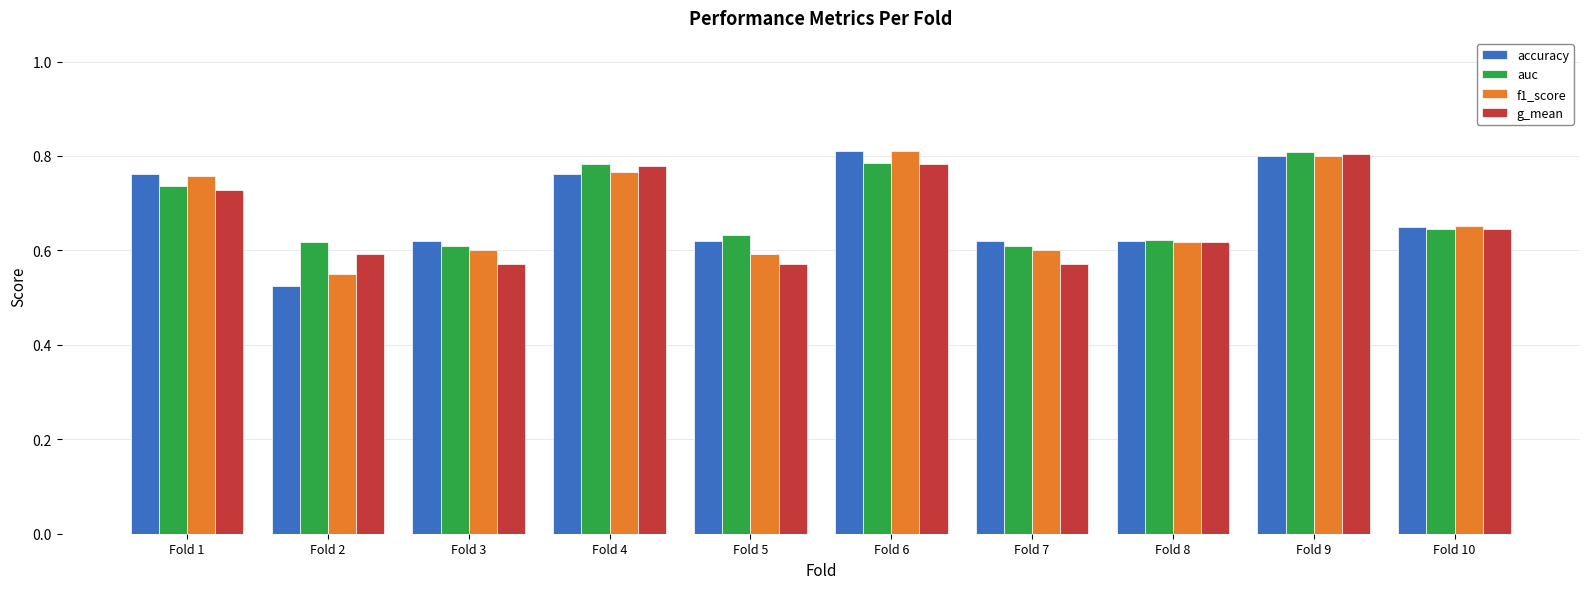

At how many categories does at least one series exceed 0?

10